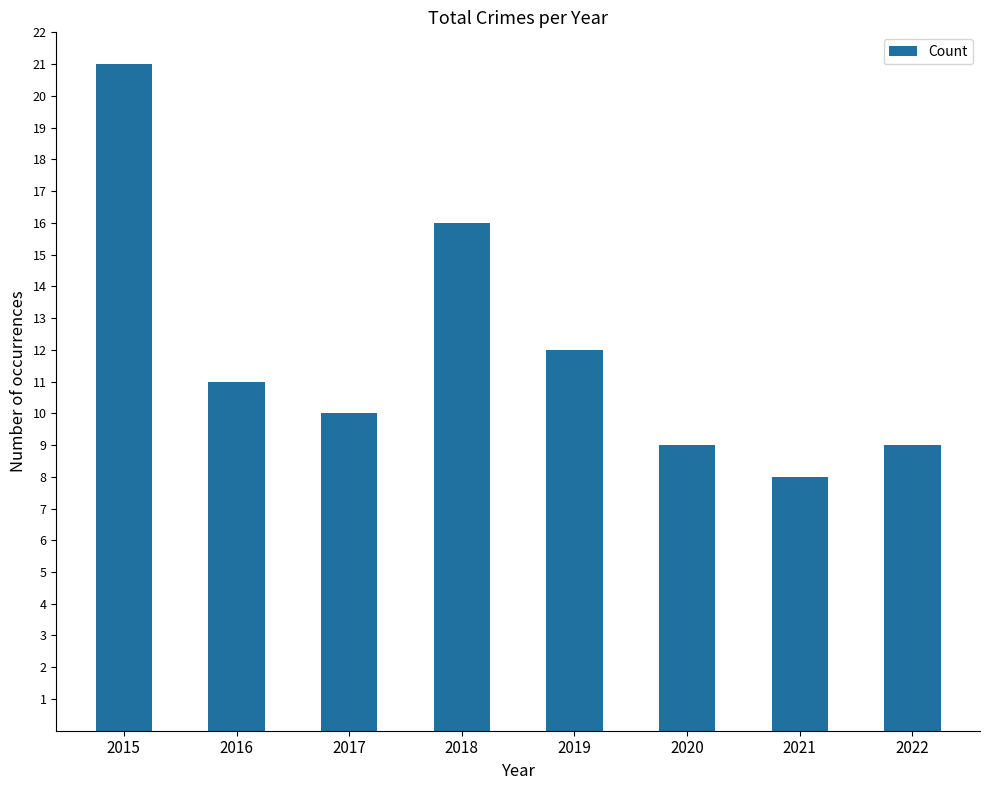

What is the ratio of the value at 2019 to the value at 2015?

0.6